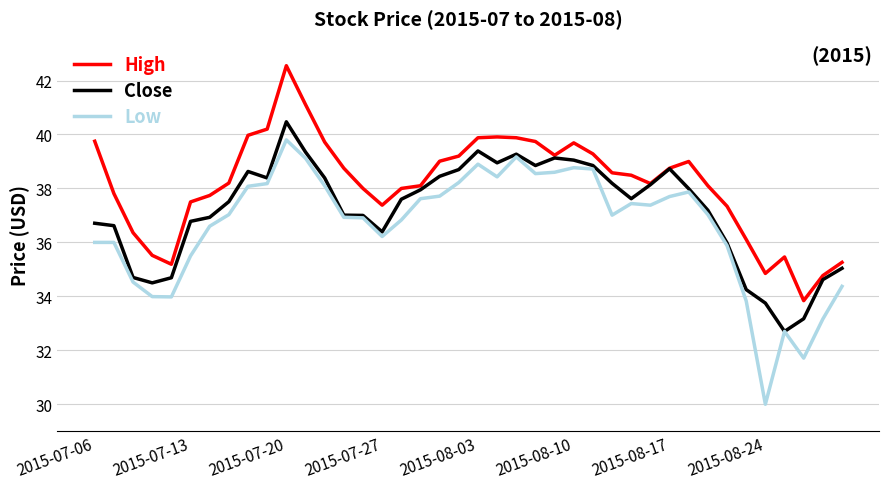

Does the chart display data point markers on the line(s)?

No